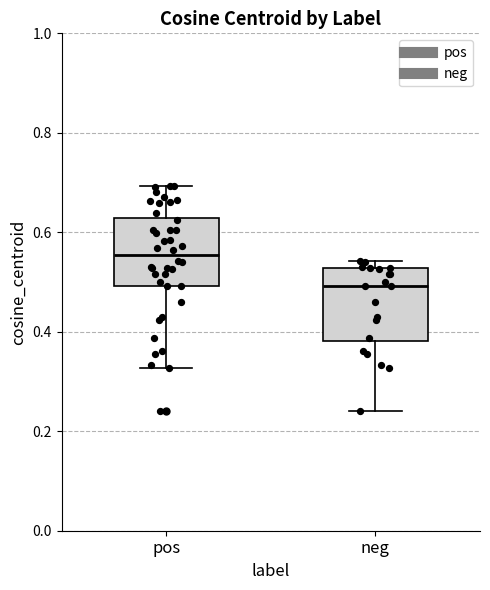

Where does the upper whisker of the box for pos end on the y-axis? The values are not printed on the chart, so give them approximately, as read against the axis.

0.70